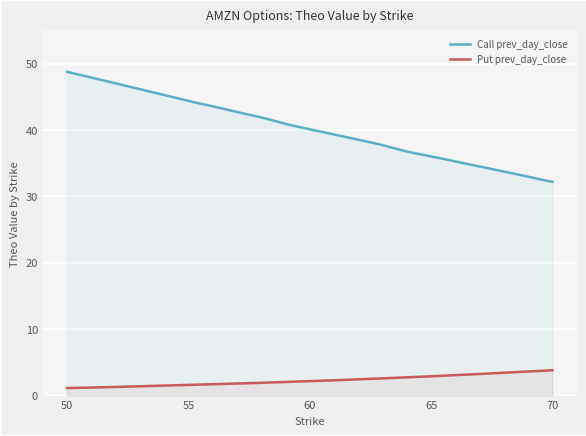

True or false: Put prev_day_close has a value of 1.4 at 53.

True